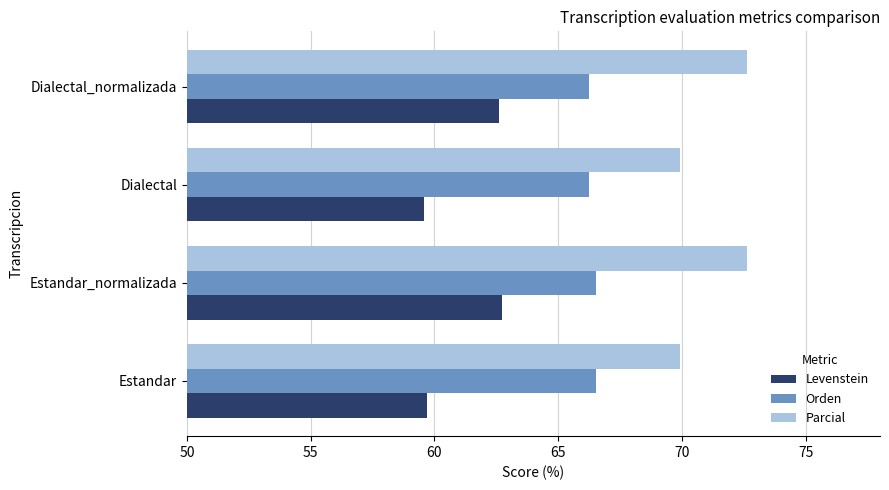

List the series in order of their peak value, lowest first.

Levenstein, Orden, Parcial